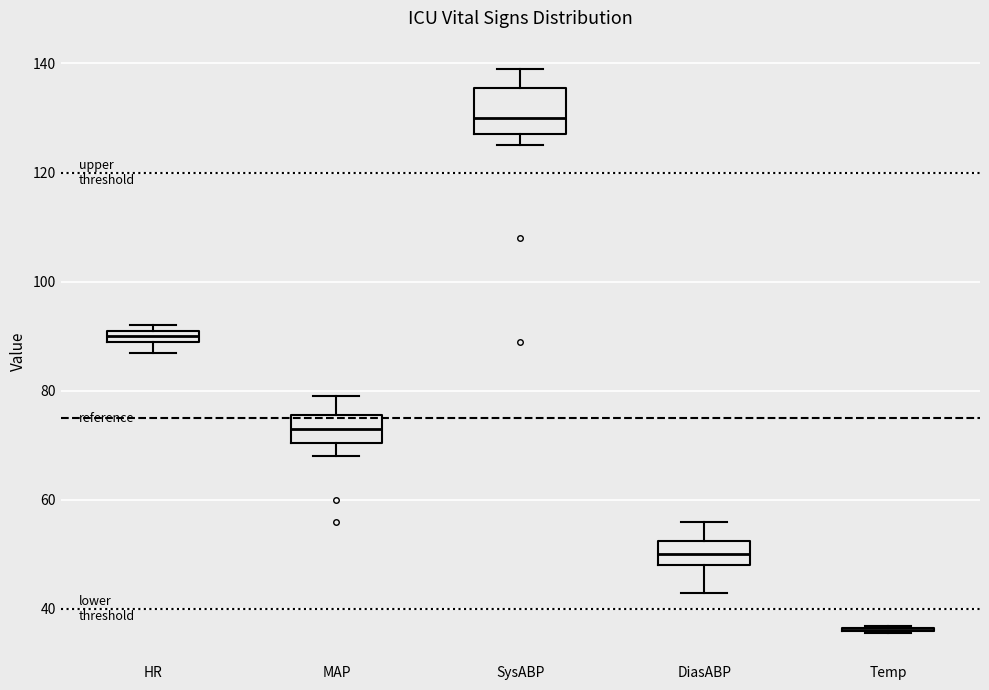

Which box is the tallest, from its lower edge to its upper edge?

SysABP